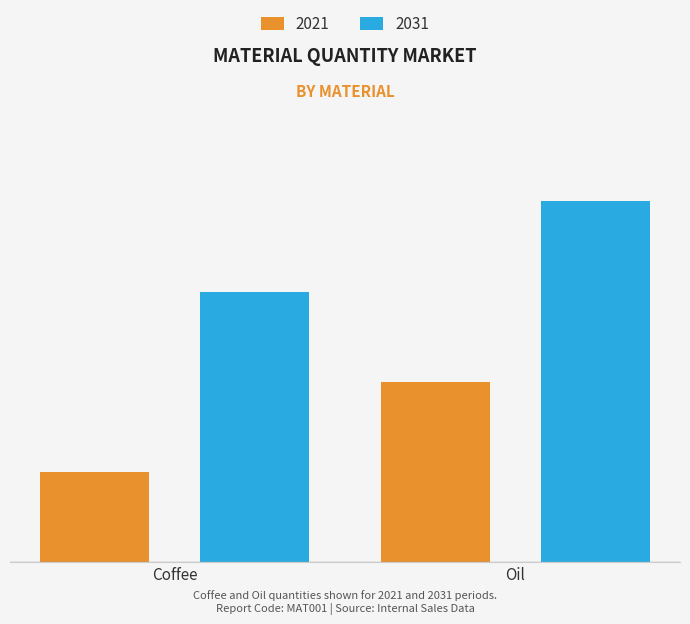

What are all the series names shown in the legend?

2021, 2031